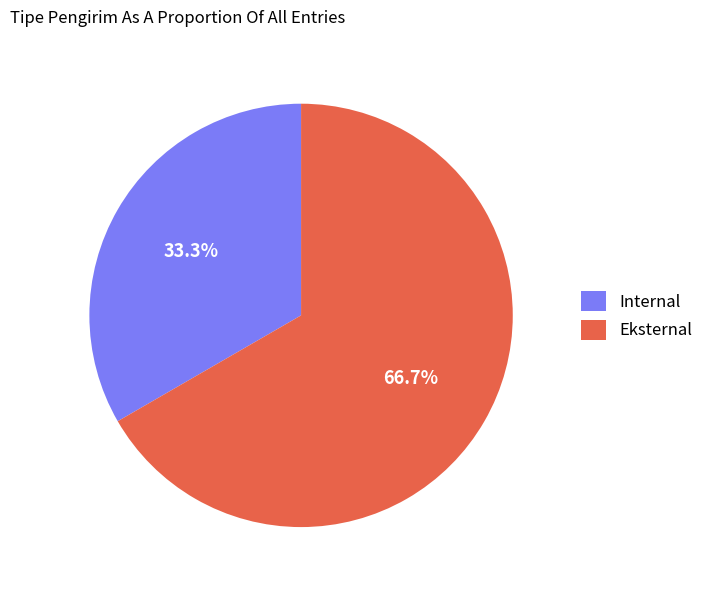

To the nearest percent, what is the difference between the Internal and Eksternal slice percentages?

33%